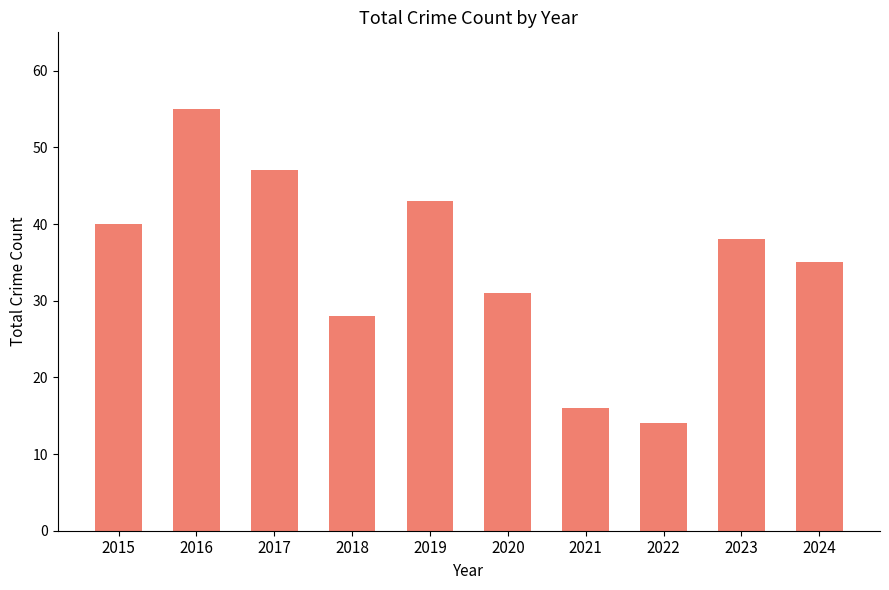

At which category does the chart reach its minimum across all series?

2022